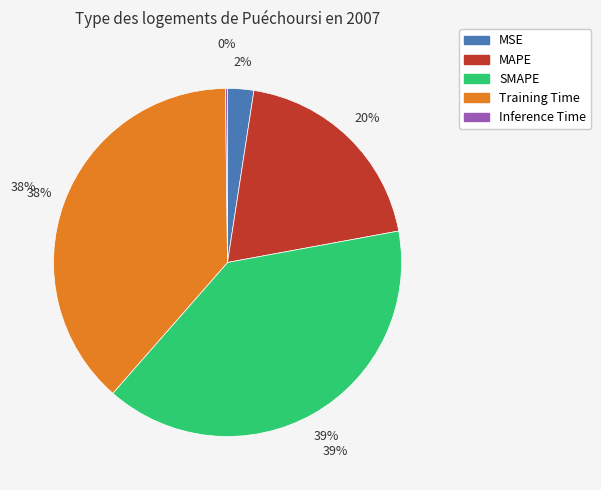

To the nearest percent, what percentage of the pie is MSE?

2%